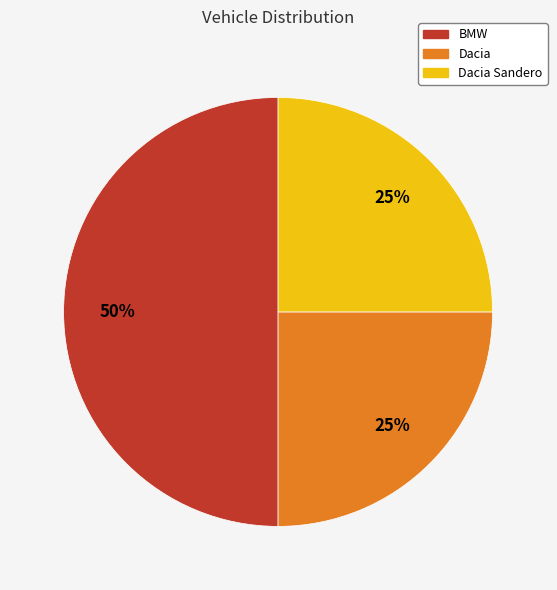

To the nearest percent, what is the difference between the largest and smallest slice percentages?

25%